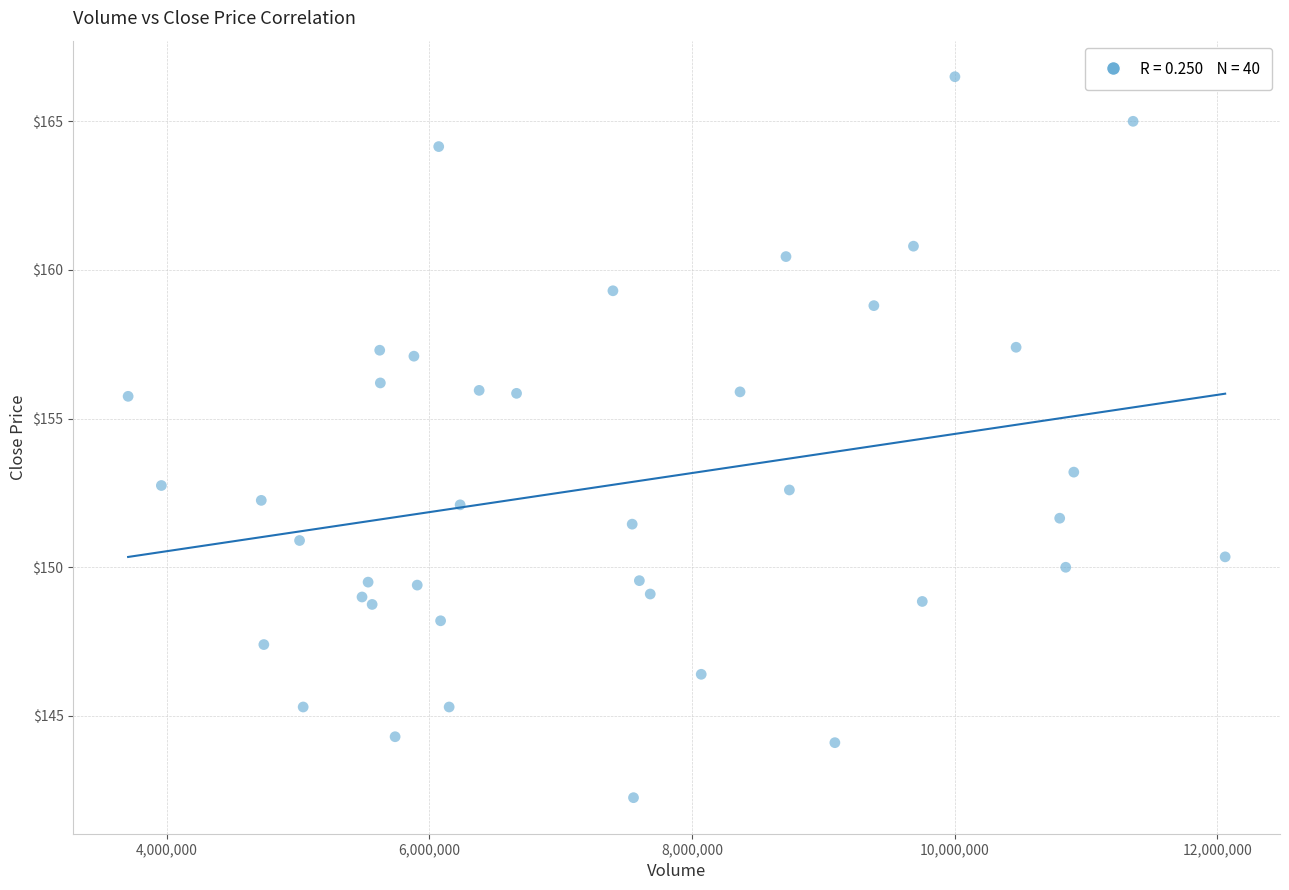

What Y value in the scatter plot is closest to 154?

153.2